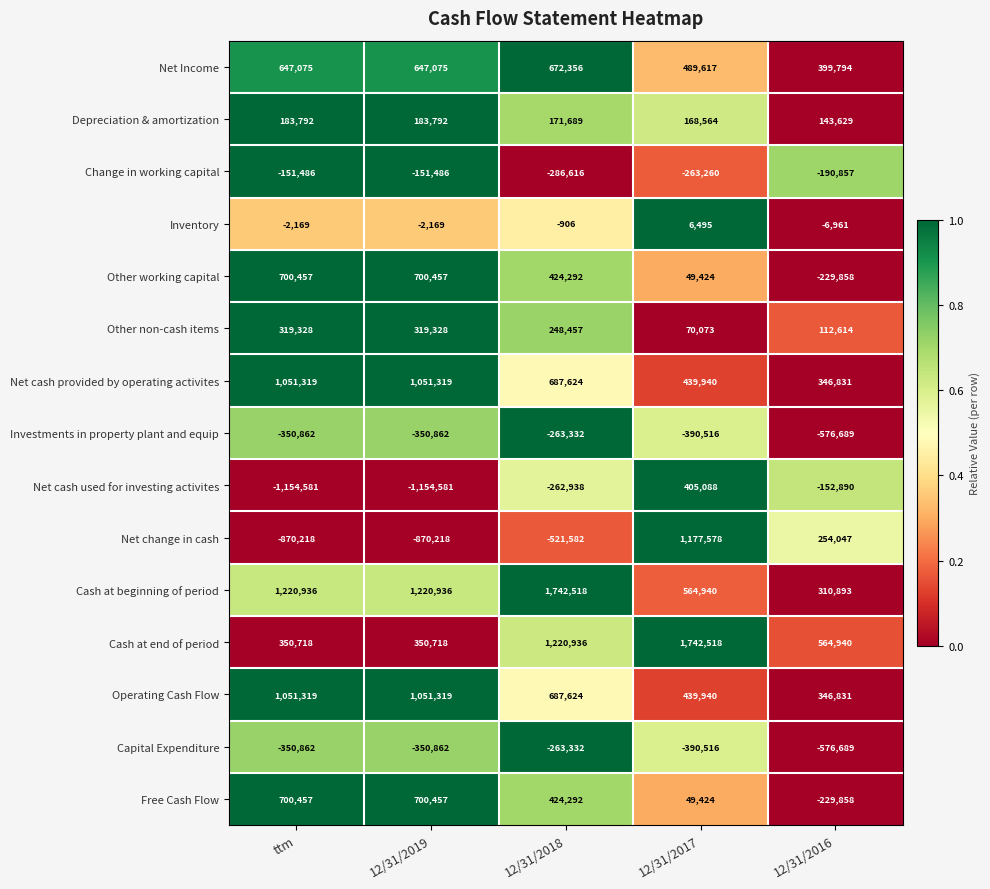

What is the sum of all Net Income values?

2855917